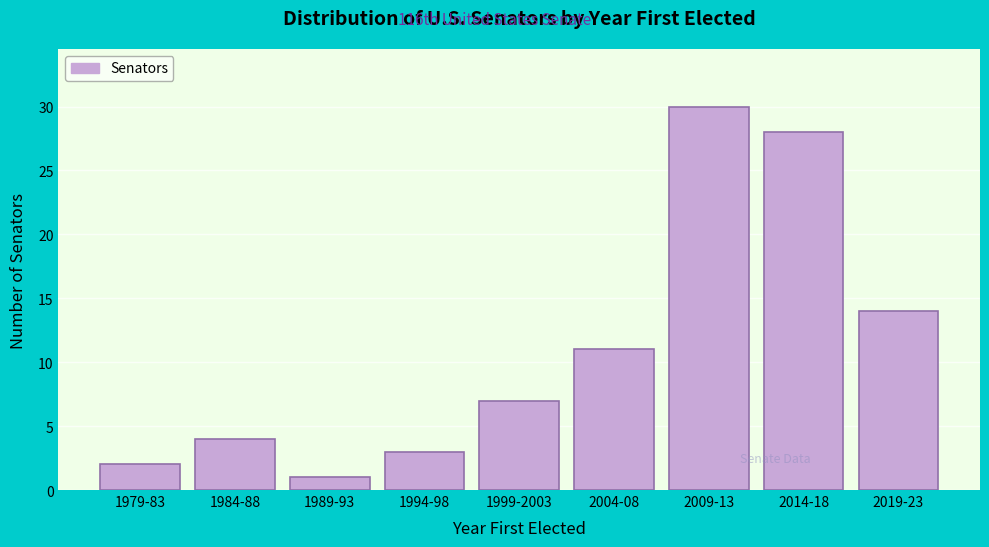

Reading left to right, extract all data points from this chart.

1979-83=2	1984-88=4	1989-93=1	1994-98=3	1999-2003=7	2004-08=11	2009-13=30	2014-18=28	2019-23=14